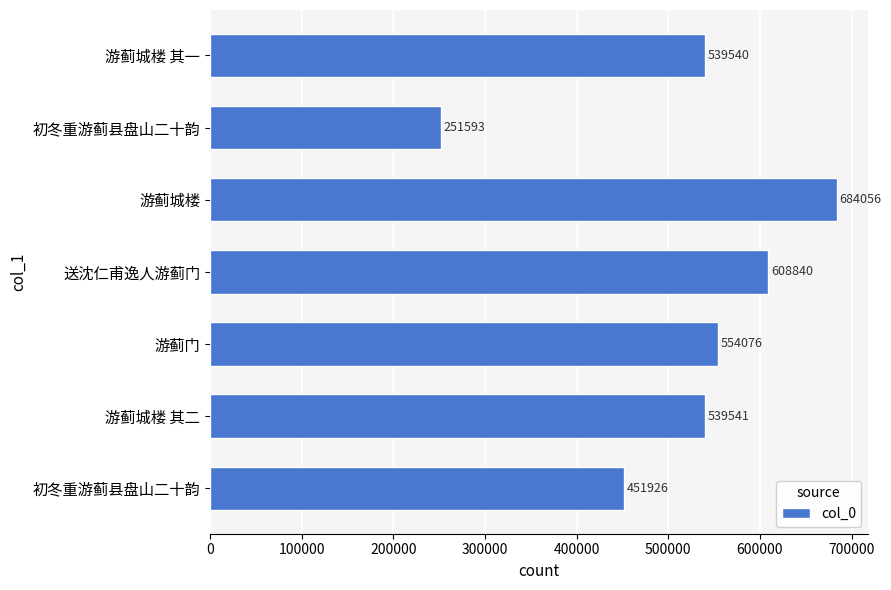

How many data points are less than 539541?

3